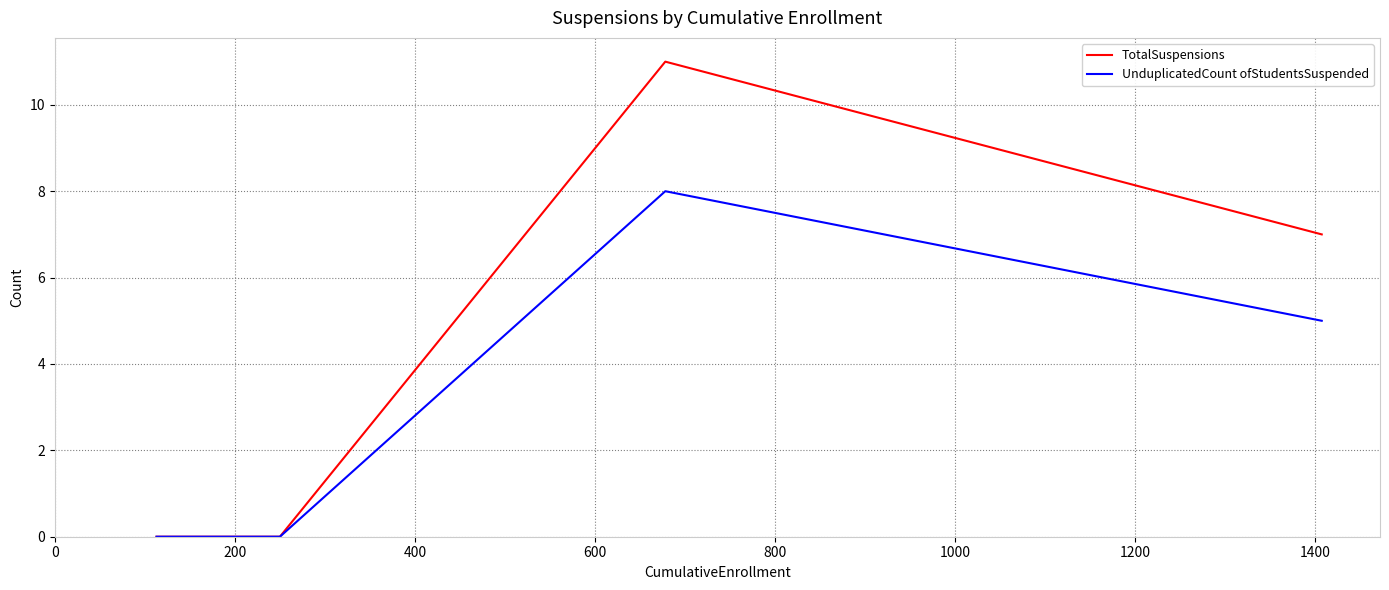

Which series has the largest total across all categories?

TotalSuspensions